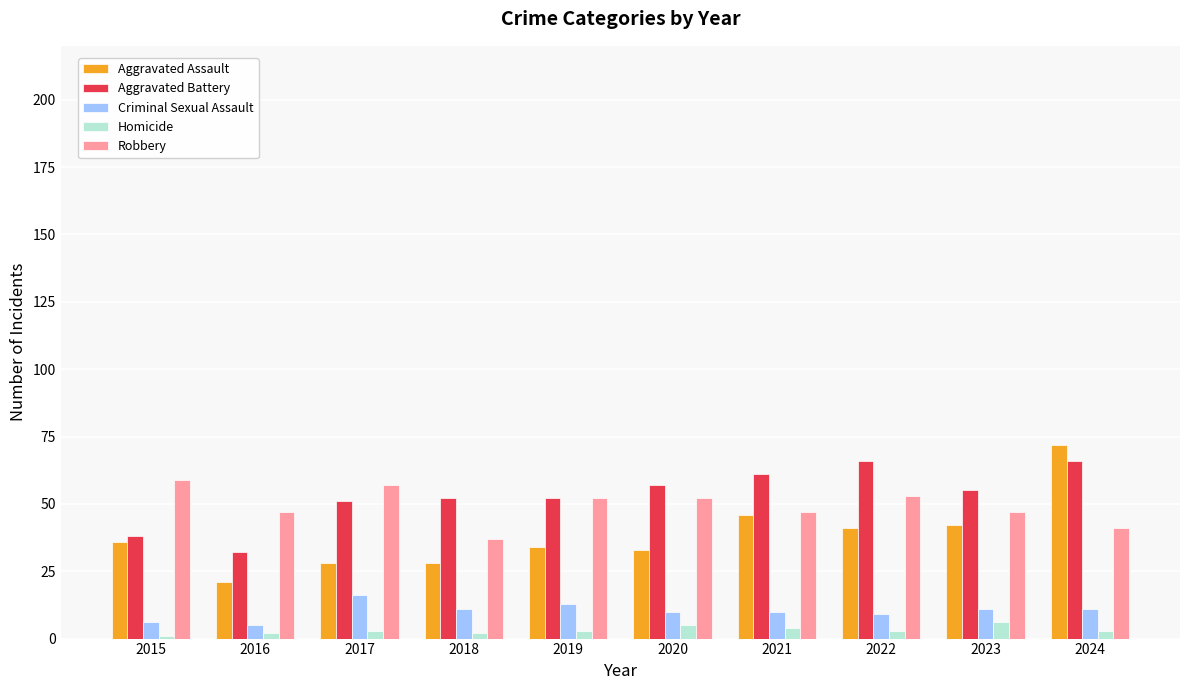

How many bars are there in each group?

5